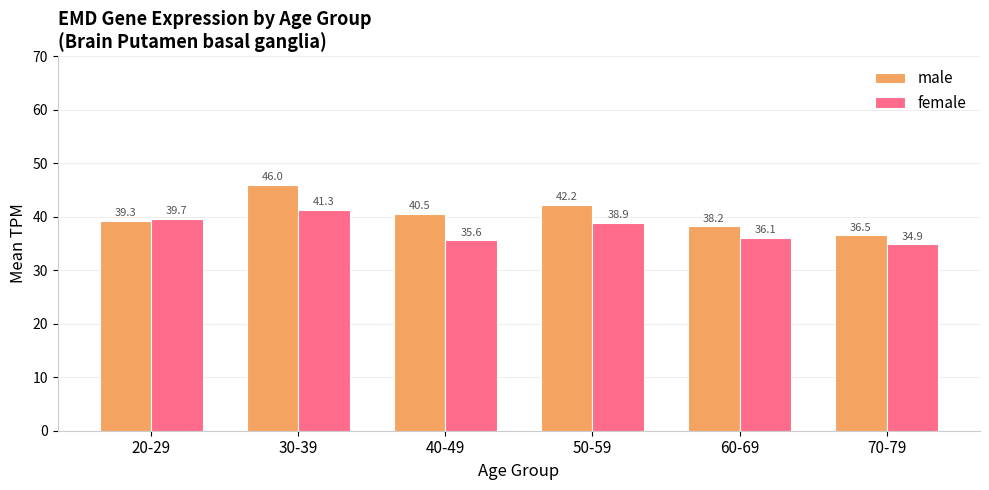

What is the difference between the female values at 50-59 and 20-29?

0.8